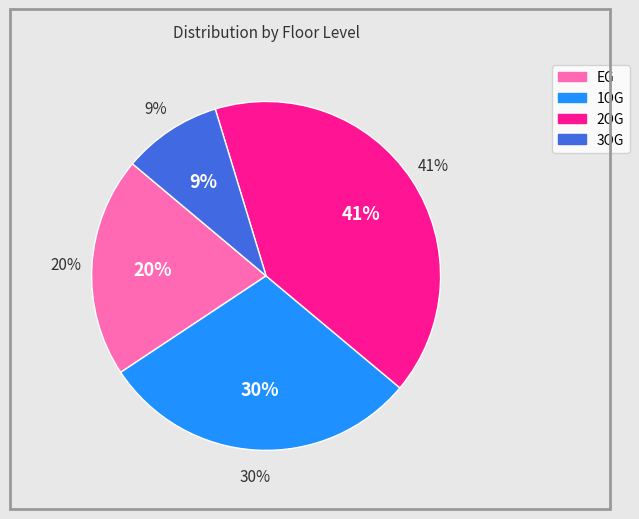

What is the ratio of the value at 3OG to the value at EG?

0.4